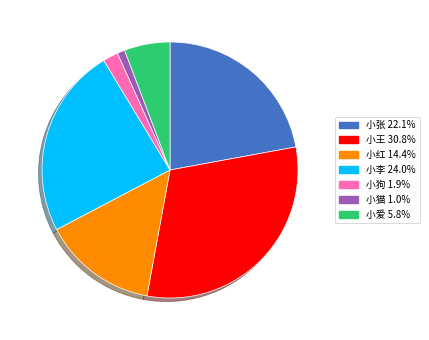

Is there a majority slice in this chart?

No